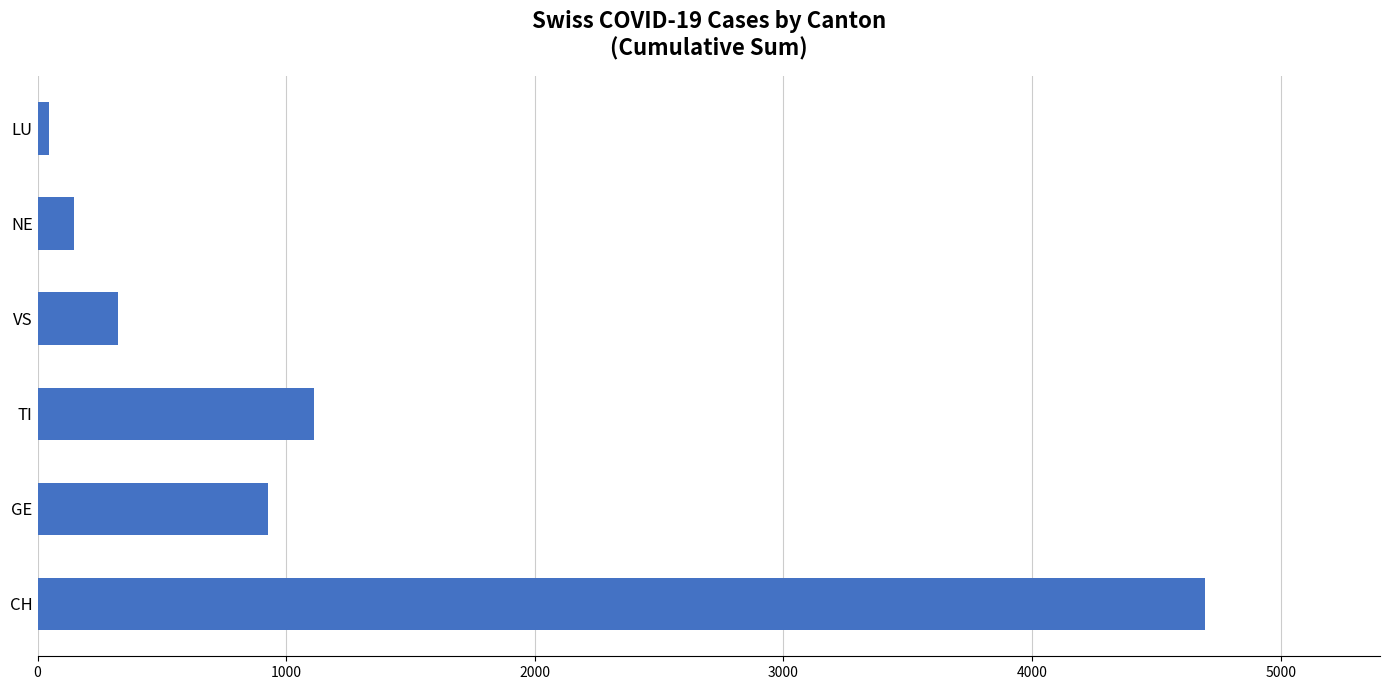

How many data points are less than 928?

3